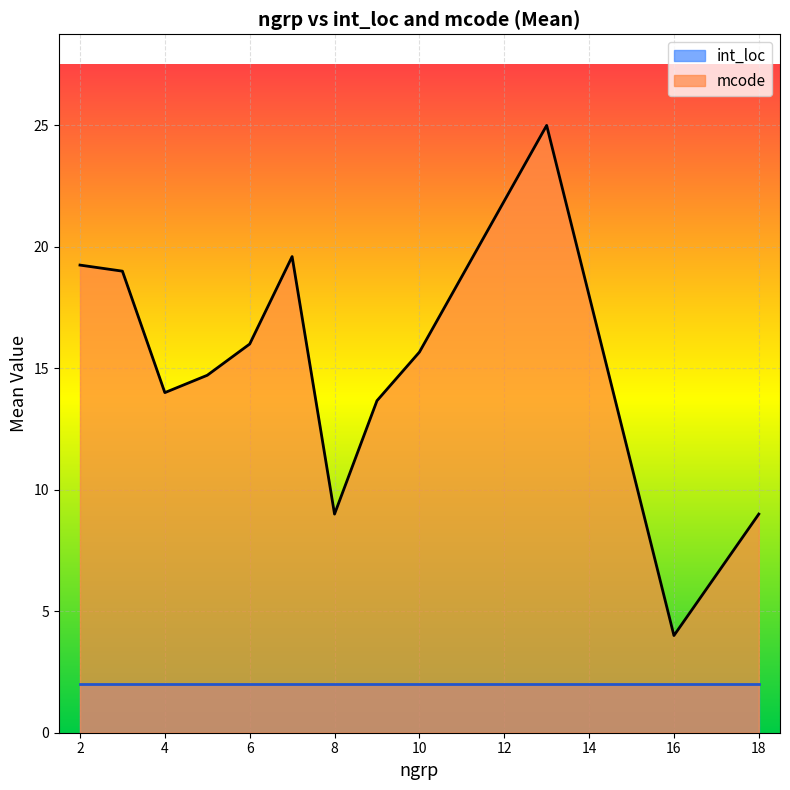

Read the mcode value at 10, to the nearest 10.

20